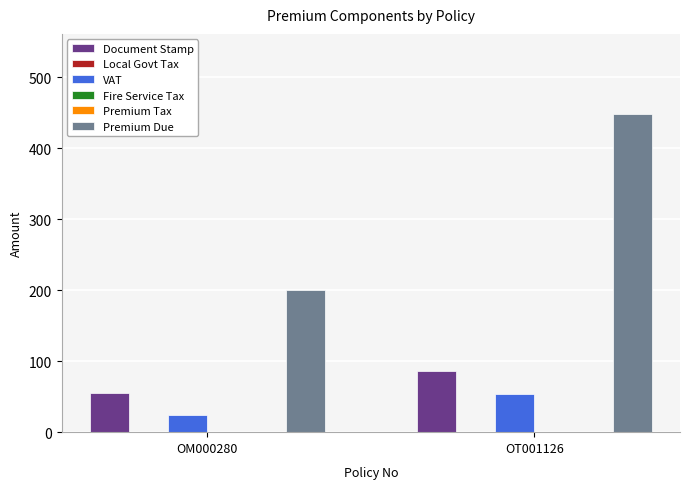

List the labels in order of Premium Due value, smallest first.

OM000280, OT001126